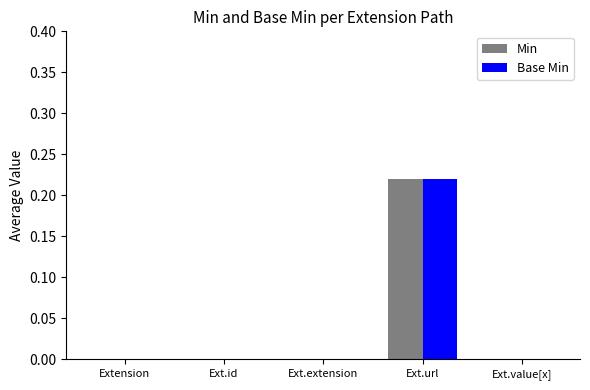

At which label does Min reach its peak?

Ext.url